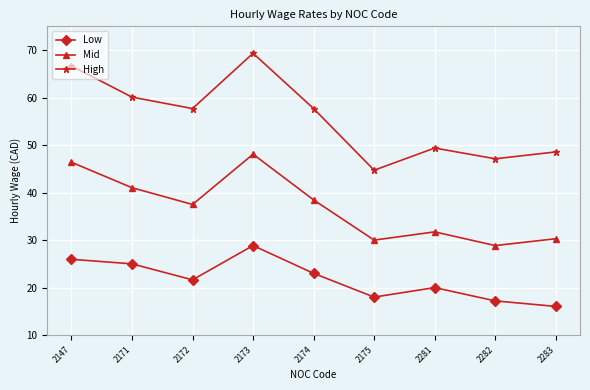

Where is the first local minimum for High?

2172